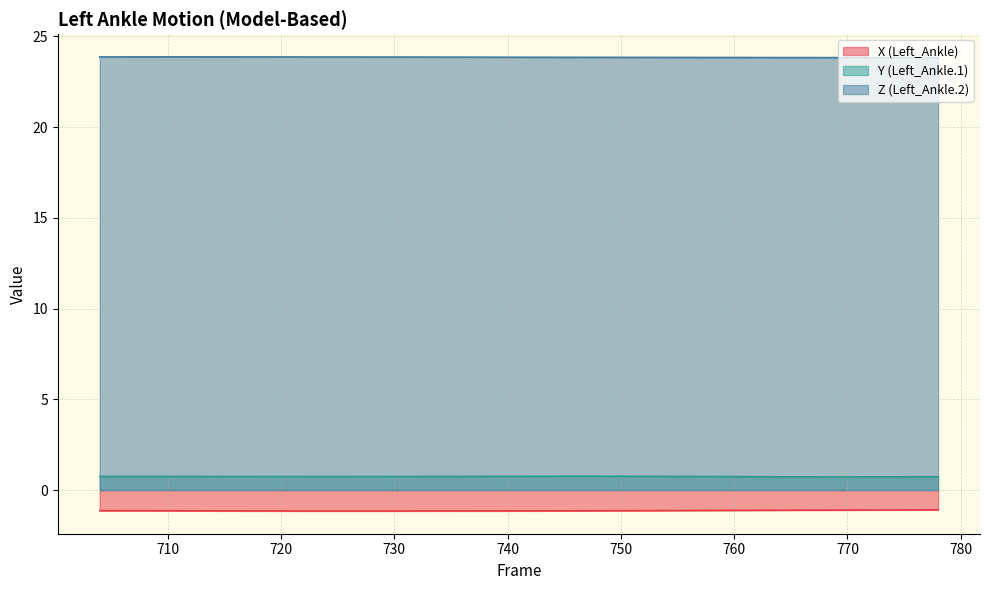

The value of Y (Left_Ankle.1) at 730 is 0.7. True or false?

True